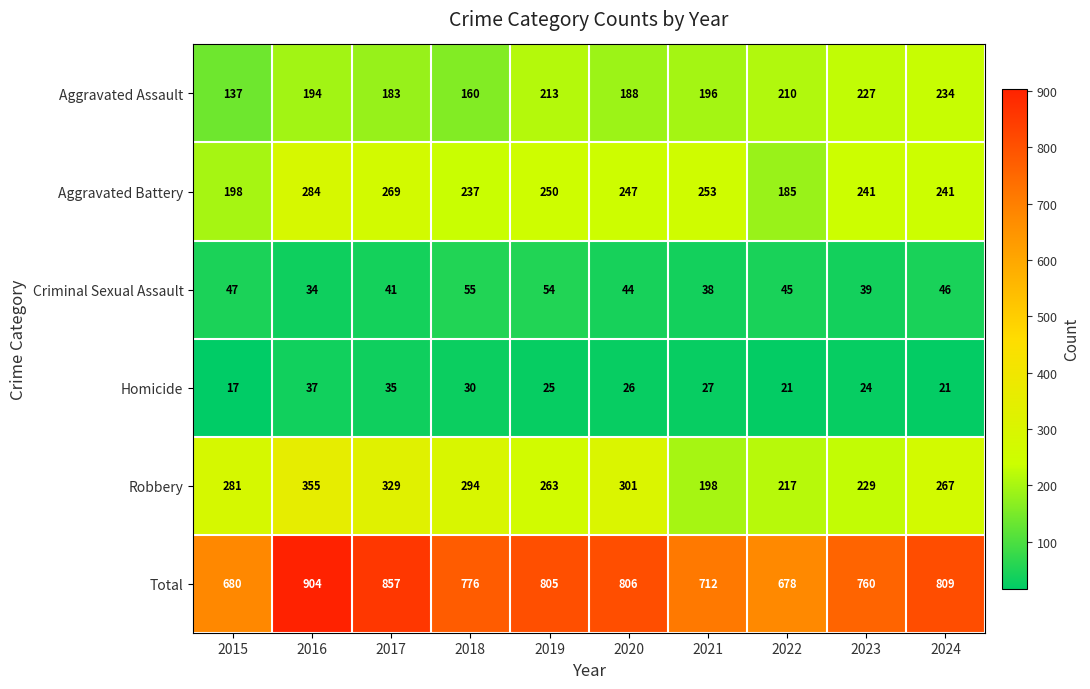

What is the difference between the Aggravated Battery values at 2020 and 2015?

49